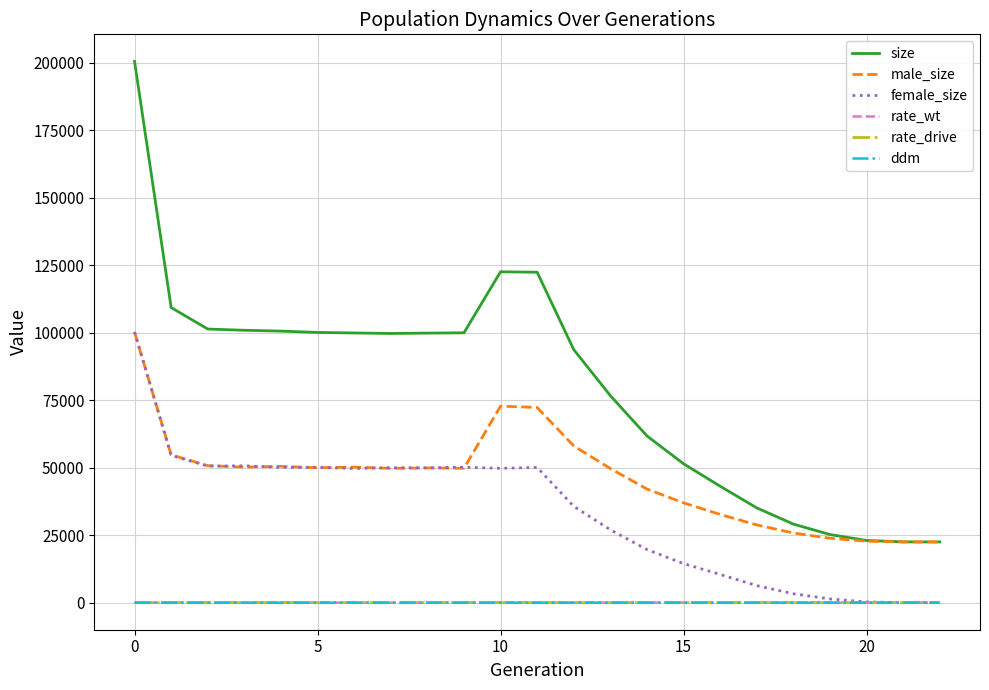

Which series has the largest total across all categories?

size